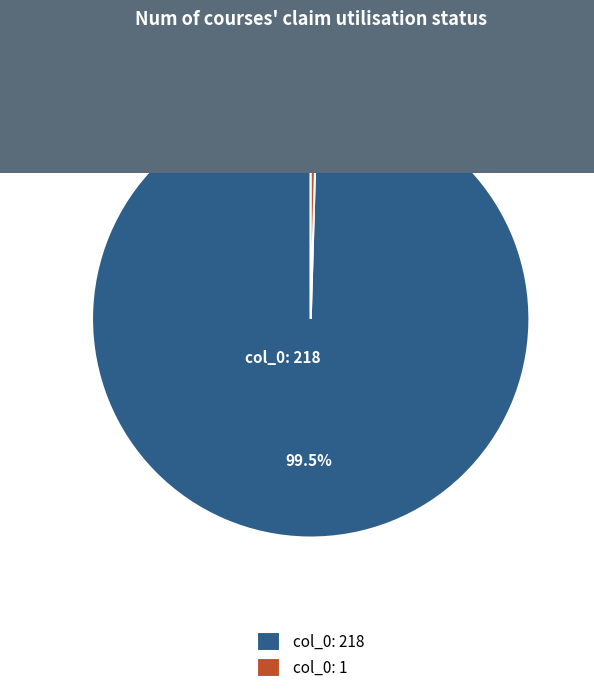

What is the ratio of the value at col_0: 218 to the value at col_0: 1?

218.0